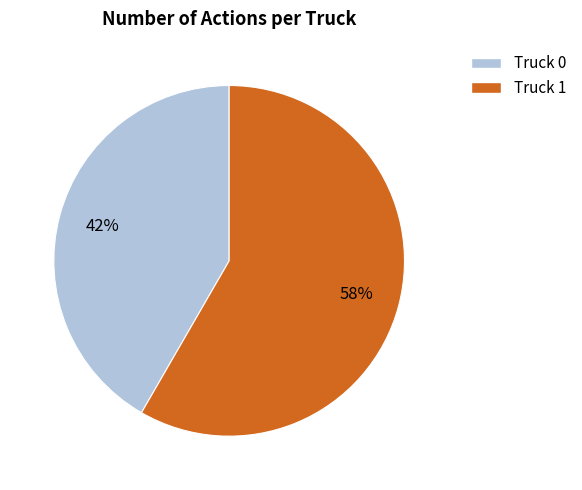

What is the ratio of the value at Truck 1 to the value at Truck 0?

1.4